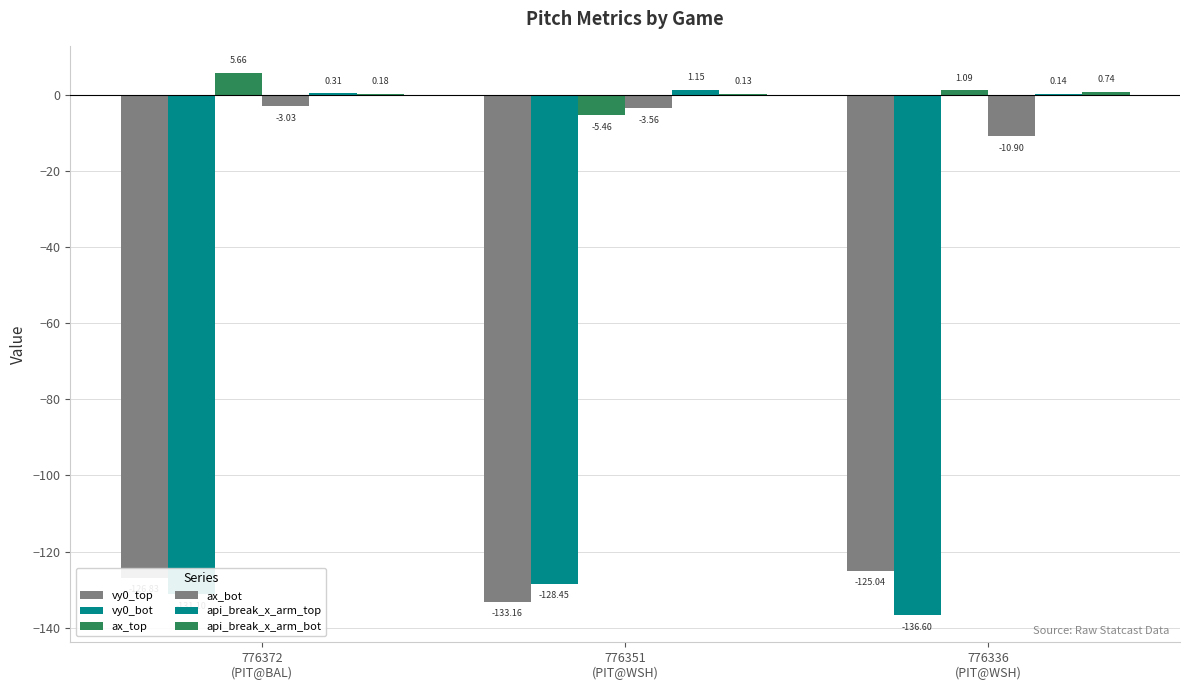

How many groups of bars are there?

3